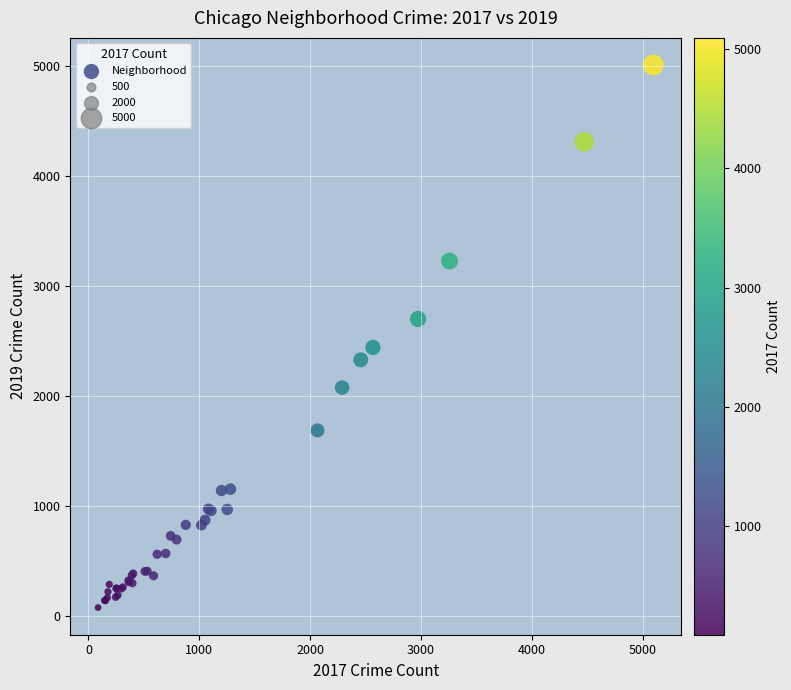

What Y value in the scatter plot is closest to 2542?

2441